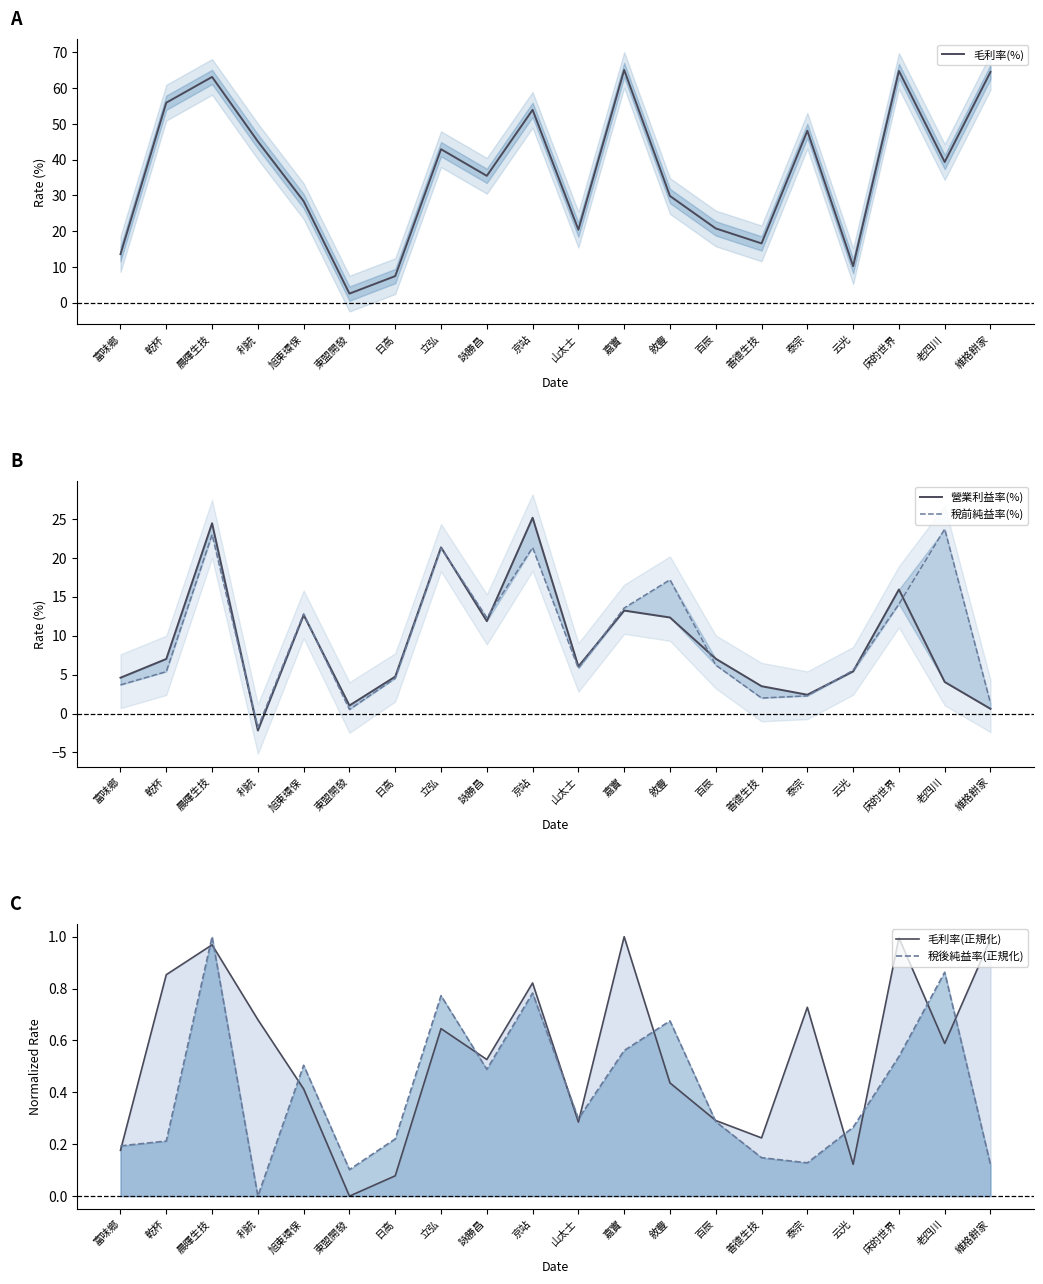

How many lines are shown in the chart?

5